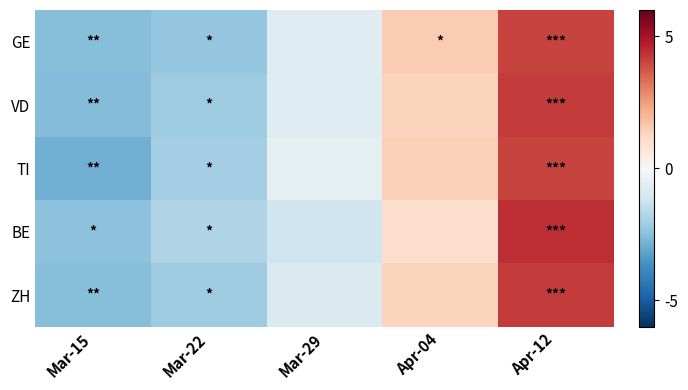

Reading right to left, transcribe all the data shown in this chart.

GE: Apr-12=4.1	Apr-04=1.5	Mar-29=-0.7	Mar-22=-2.3	Mar-15=-2.6
VD: Apr-12=4.2	Apr-04=1.3	Mar-29=-0.7	Mar-22=-2.1	Mar-15=-2.6
TI: Apr-12=4.0	Apr-04=1.4	Mar-29=-0.5	Mar-22=-2.1	Mar-15=-2.9
BE: Apr-12=4.4	Apr-04=1.0	Mar-29=-1.2	Mar-22=-1.8	Mar-15=-2.4
ZH: Apr-12=4.2	Apr-04=1.3	Mar-29=-0.9	Mar-22=-2.1	Mar-15=-2.5